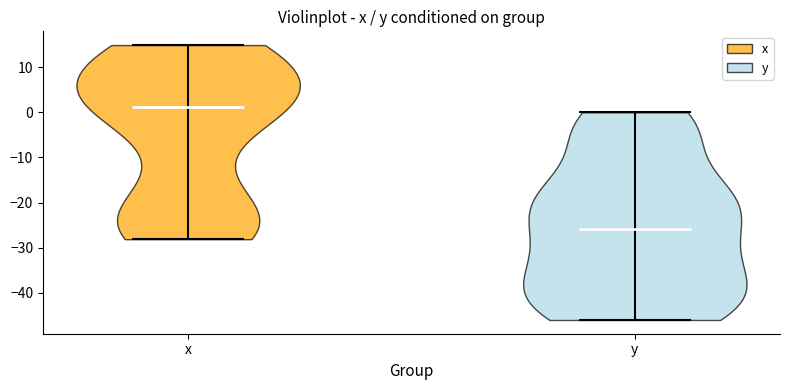

Which violin has the lowest median line?

y